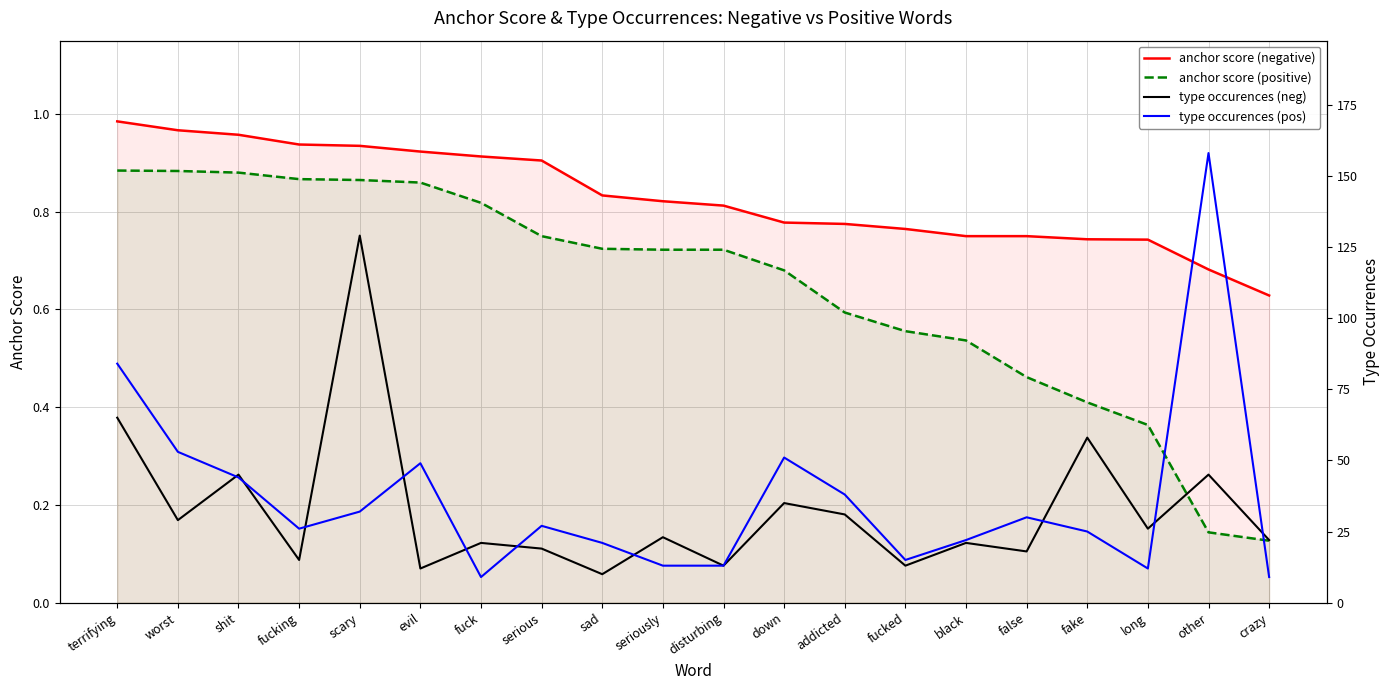

Which has a higher value, worst or addicted?

worst